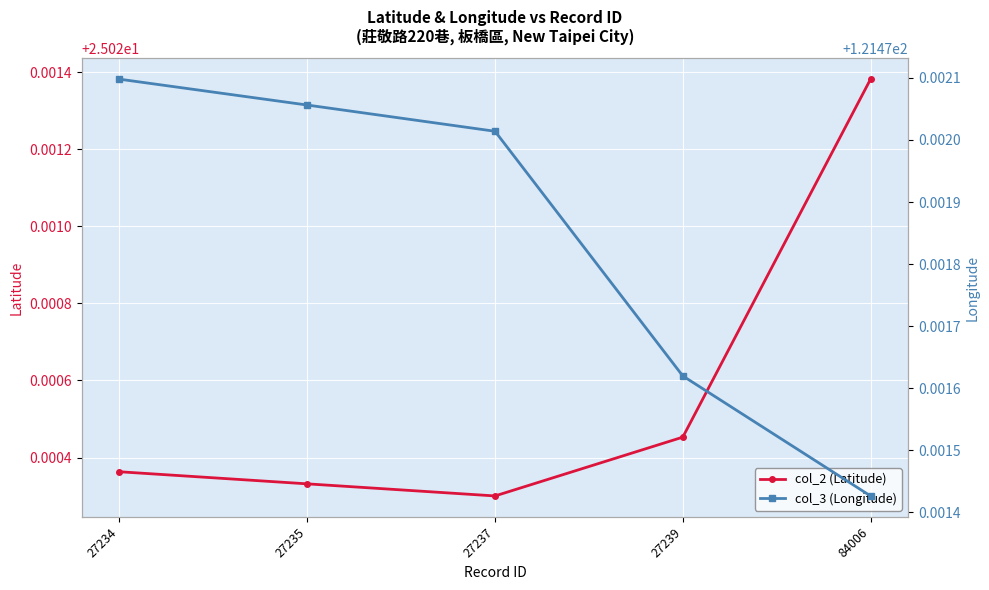

Which category has the highest value in the col_2 (Latitude) series?

84006